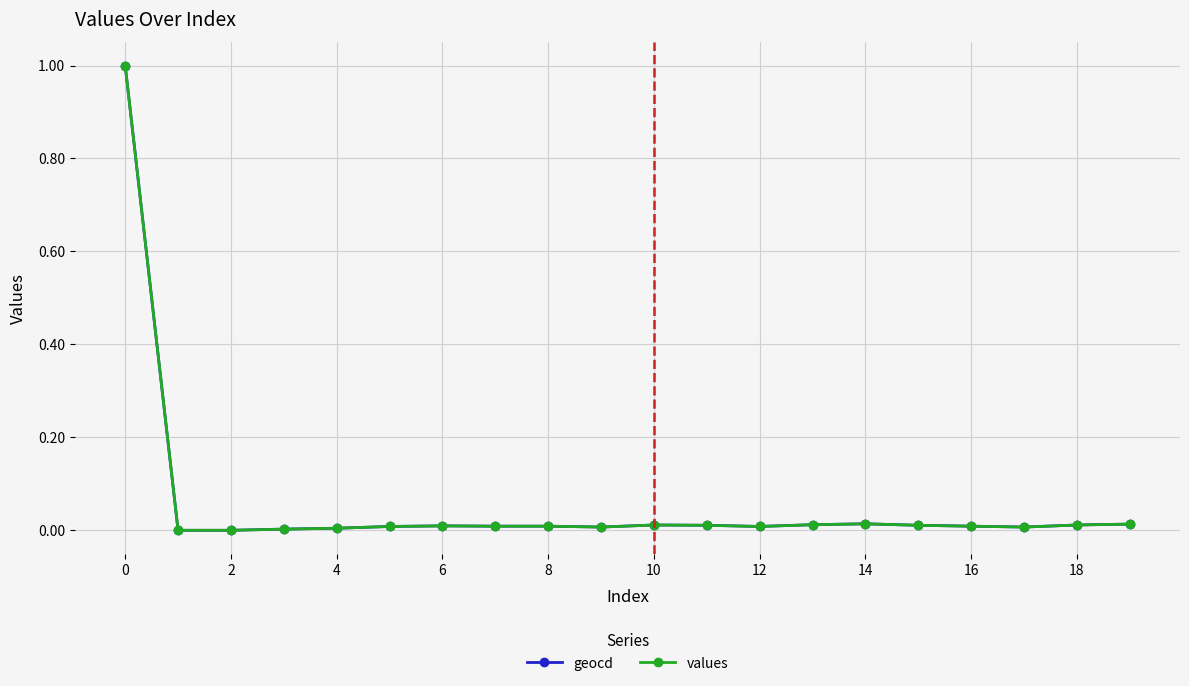

True or false: values and geocd intersect in this chart.

False